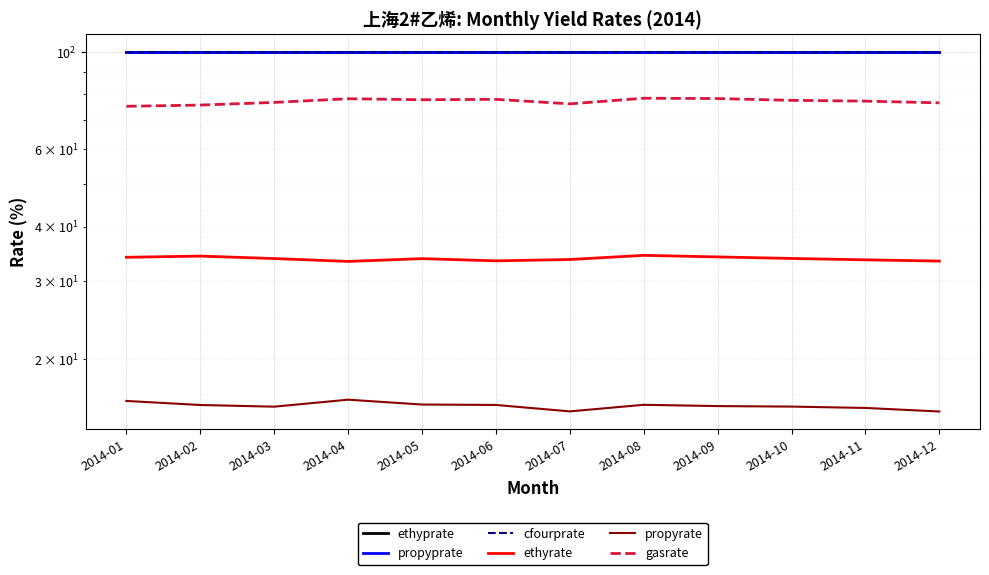

Rank the series at 2014-04 from lowest to highest value.

propyrate, ethyrate, gasrate, ethyprate, propyprate, cfourprate